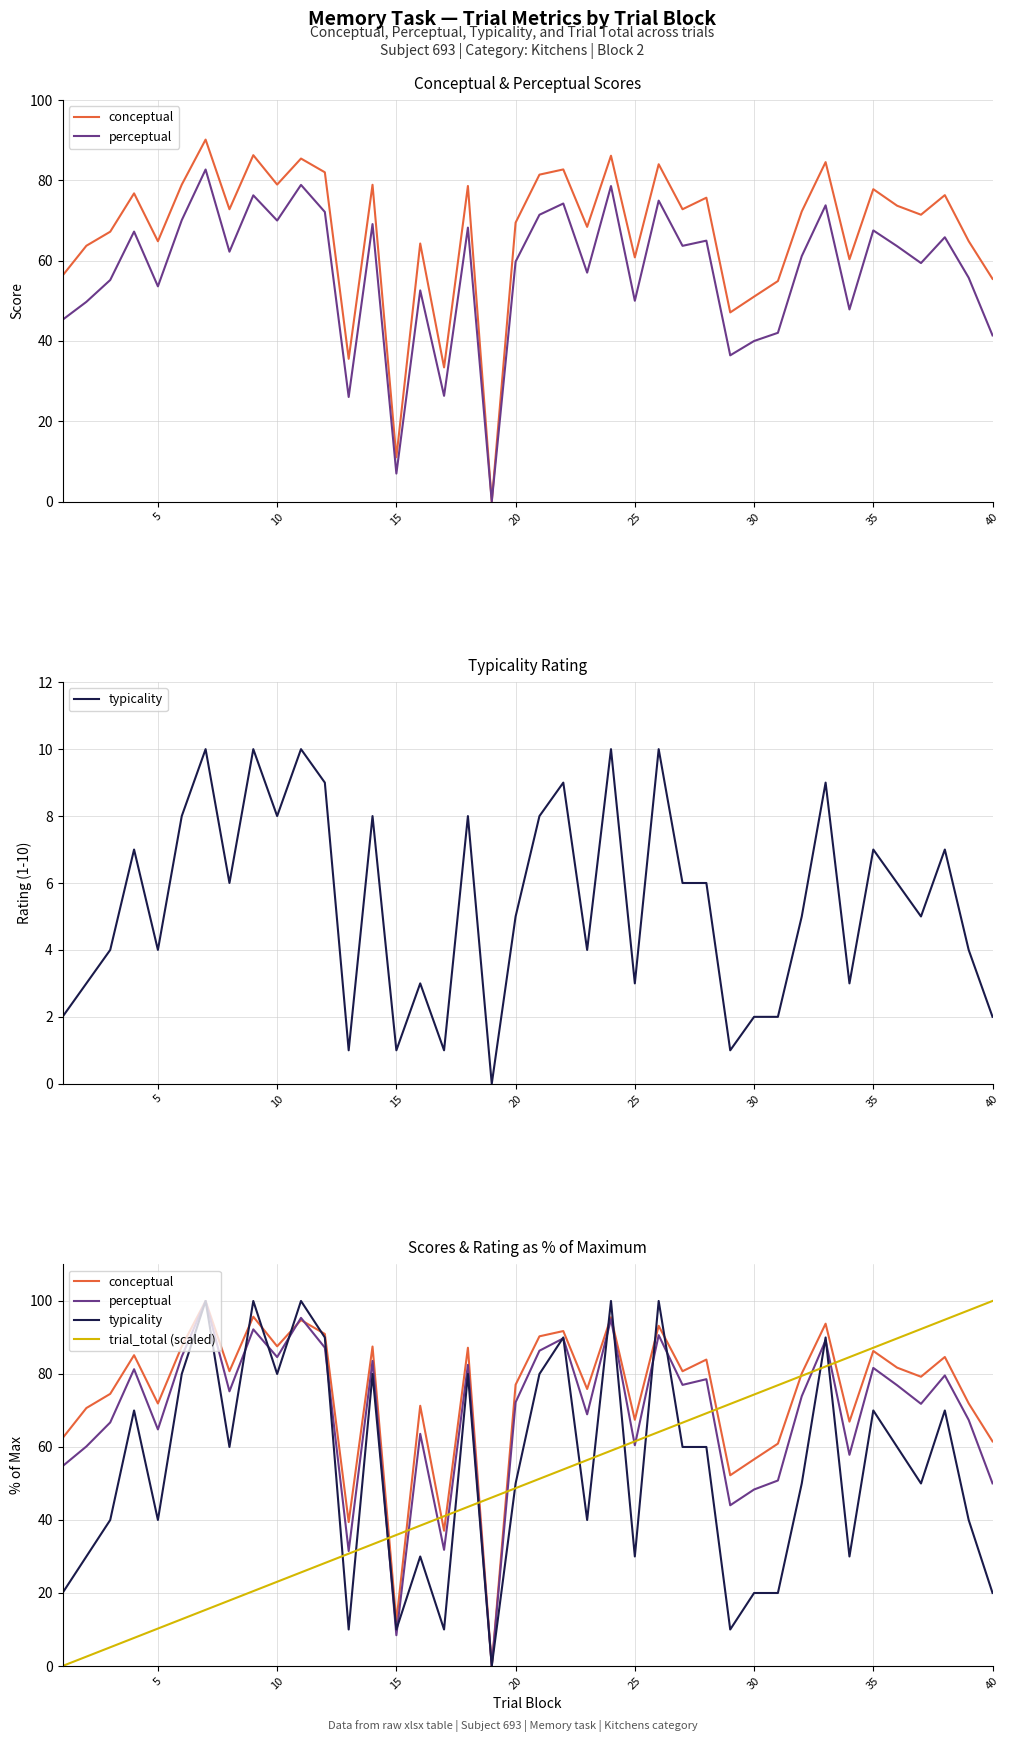

True or false: typicality has a value of 175.1 at 23.

False